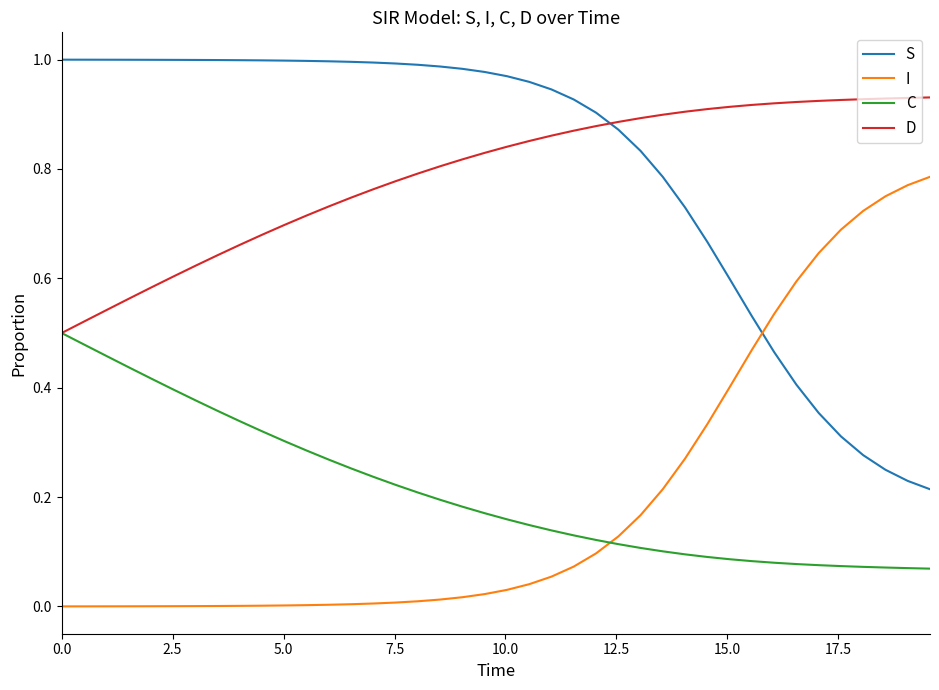

Which series ends up on top after the final intersection of C and I?

I